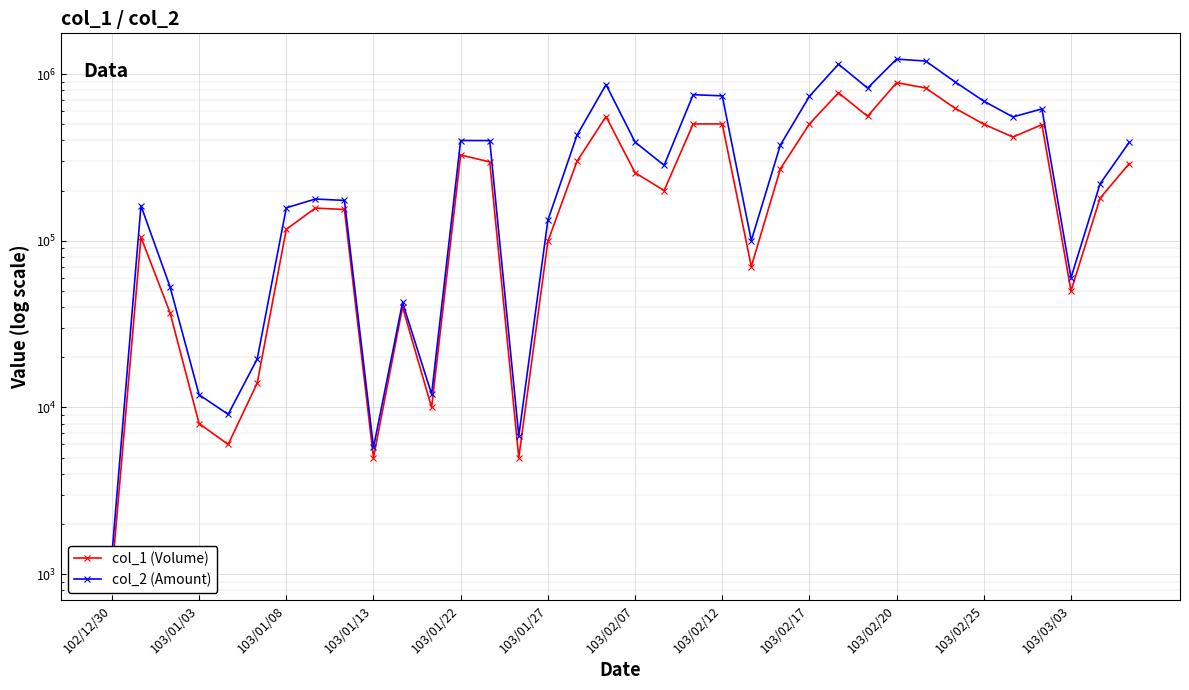

True or false: col_2 (Amount) and col_1 (Volume) cross at least once.

False